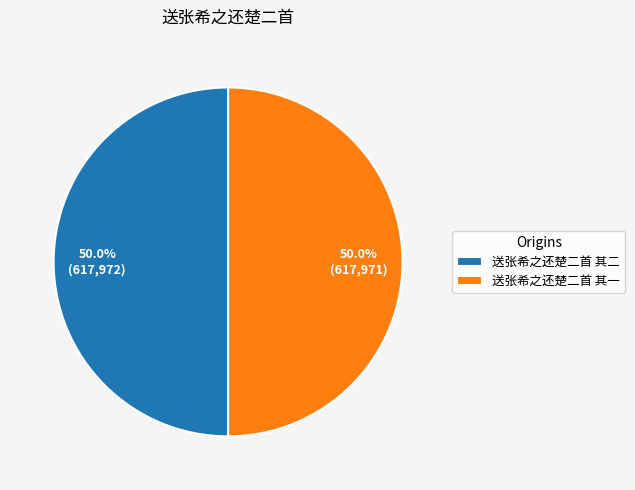

Combined, do 送张希之还楚二首 其二 and 送张希之还楚二首 其一 account for over 50%?

Yes